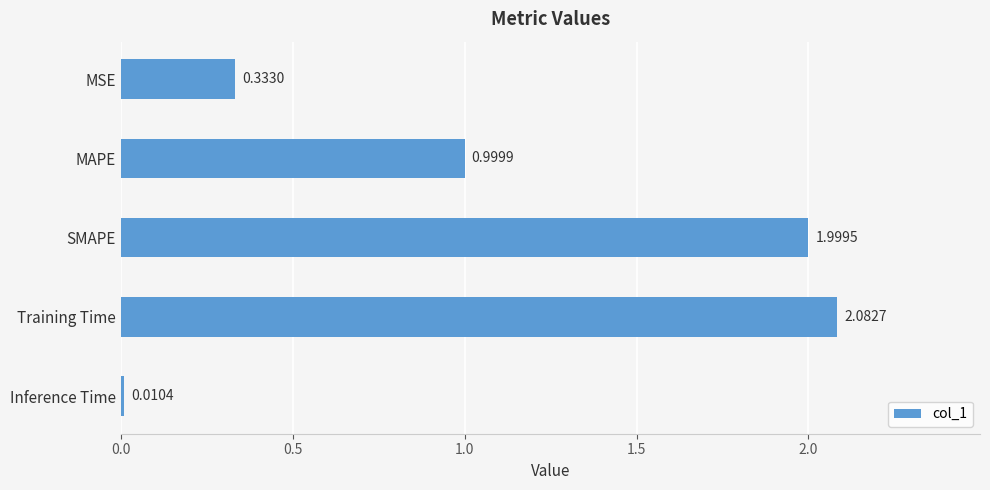

Between SMAPE and Training Time, which is larger?

Training Time